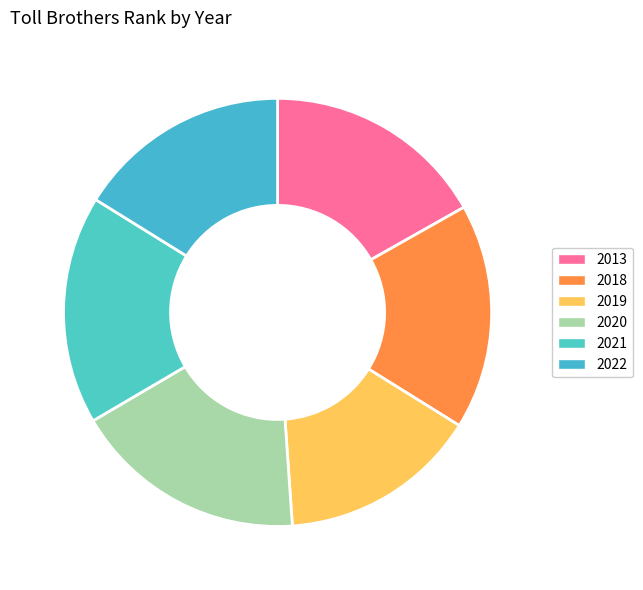

Does any single category account for the majority?

No